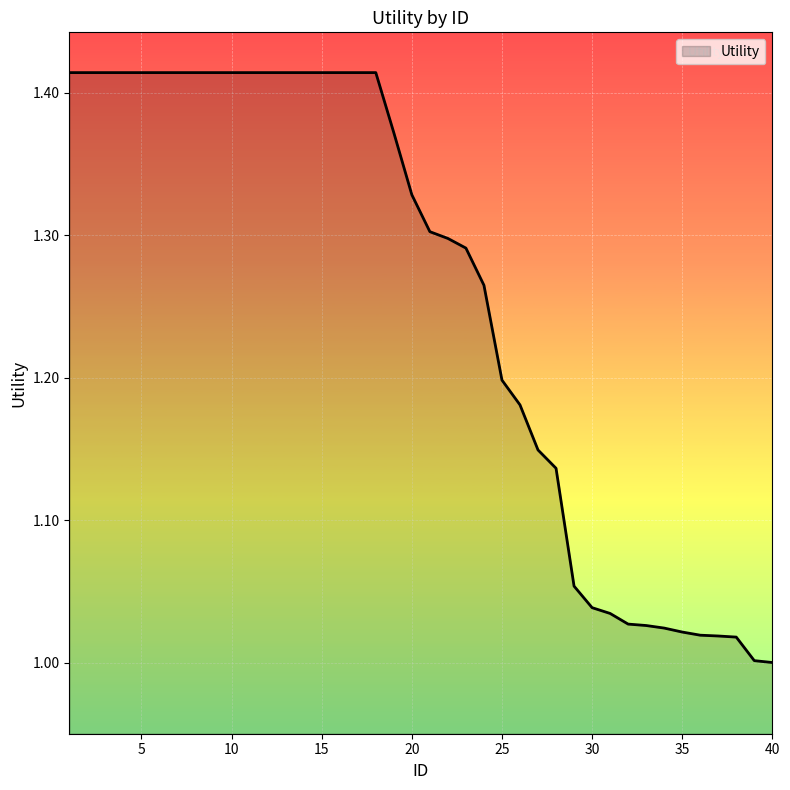

What is the difference between the maximum and minimum values?

0.4